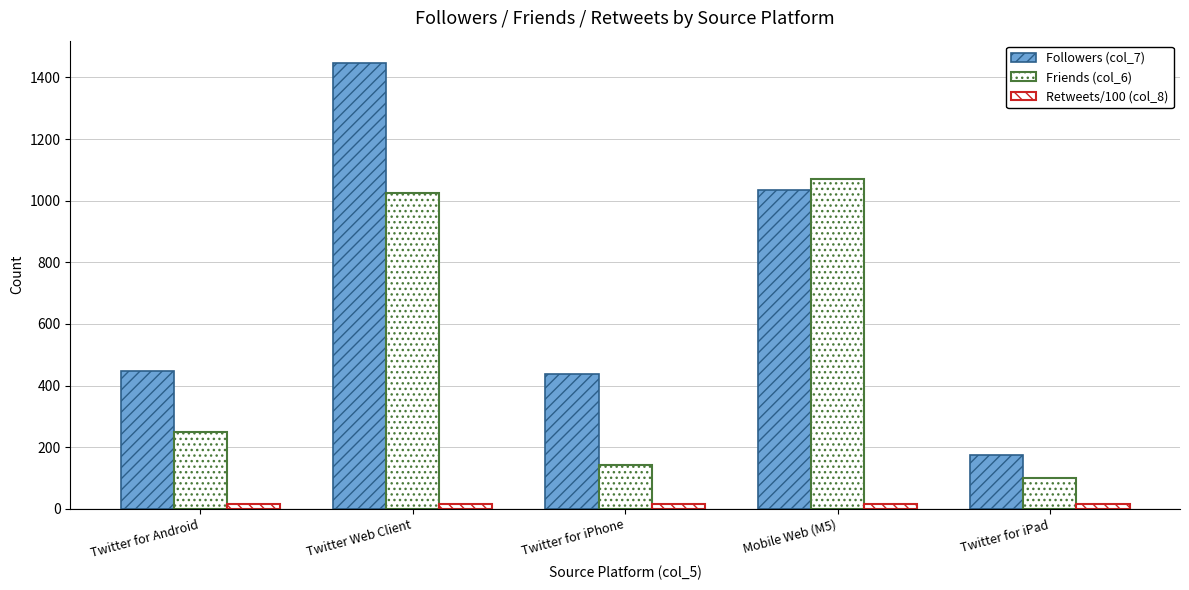

Where does the Followers (col_7) series first go above 449?

Twitter Web Client